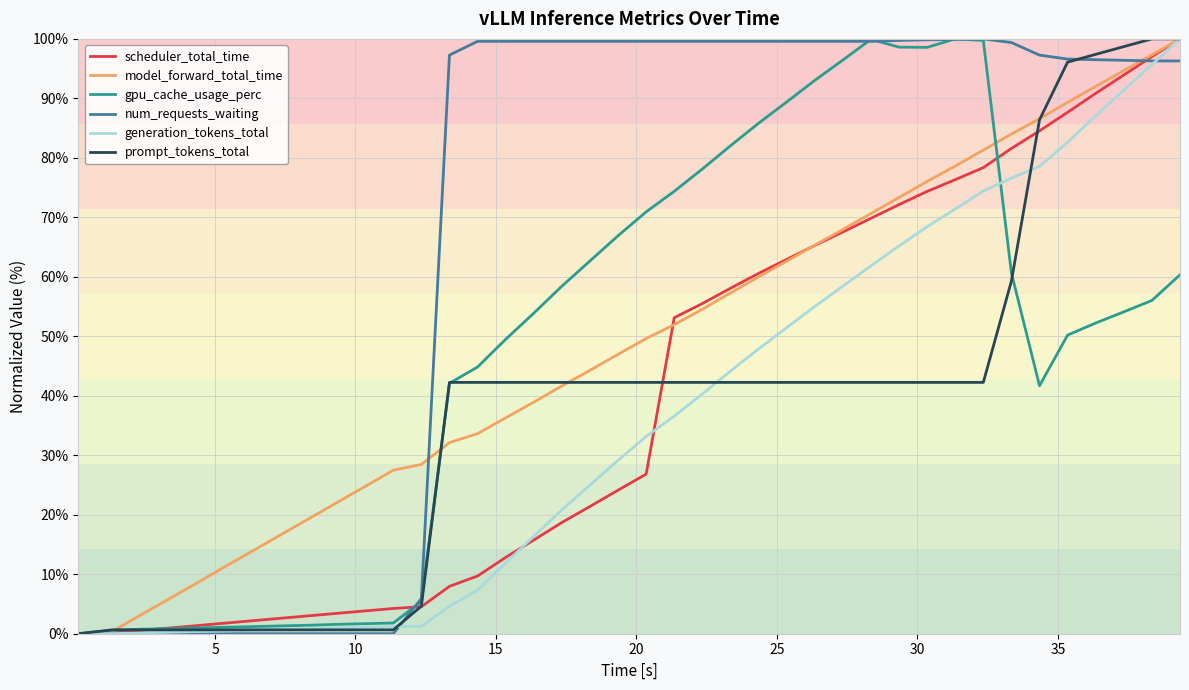

Which series has the largest total across all categories?

num_requests_waiting